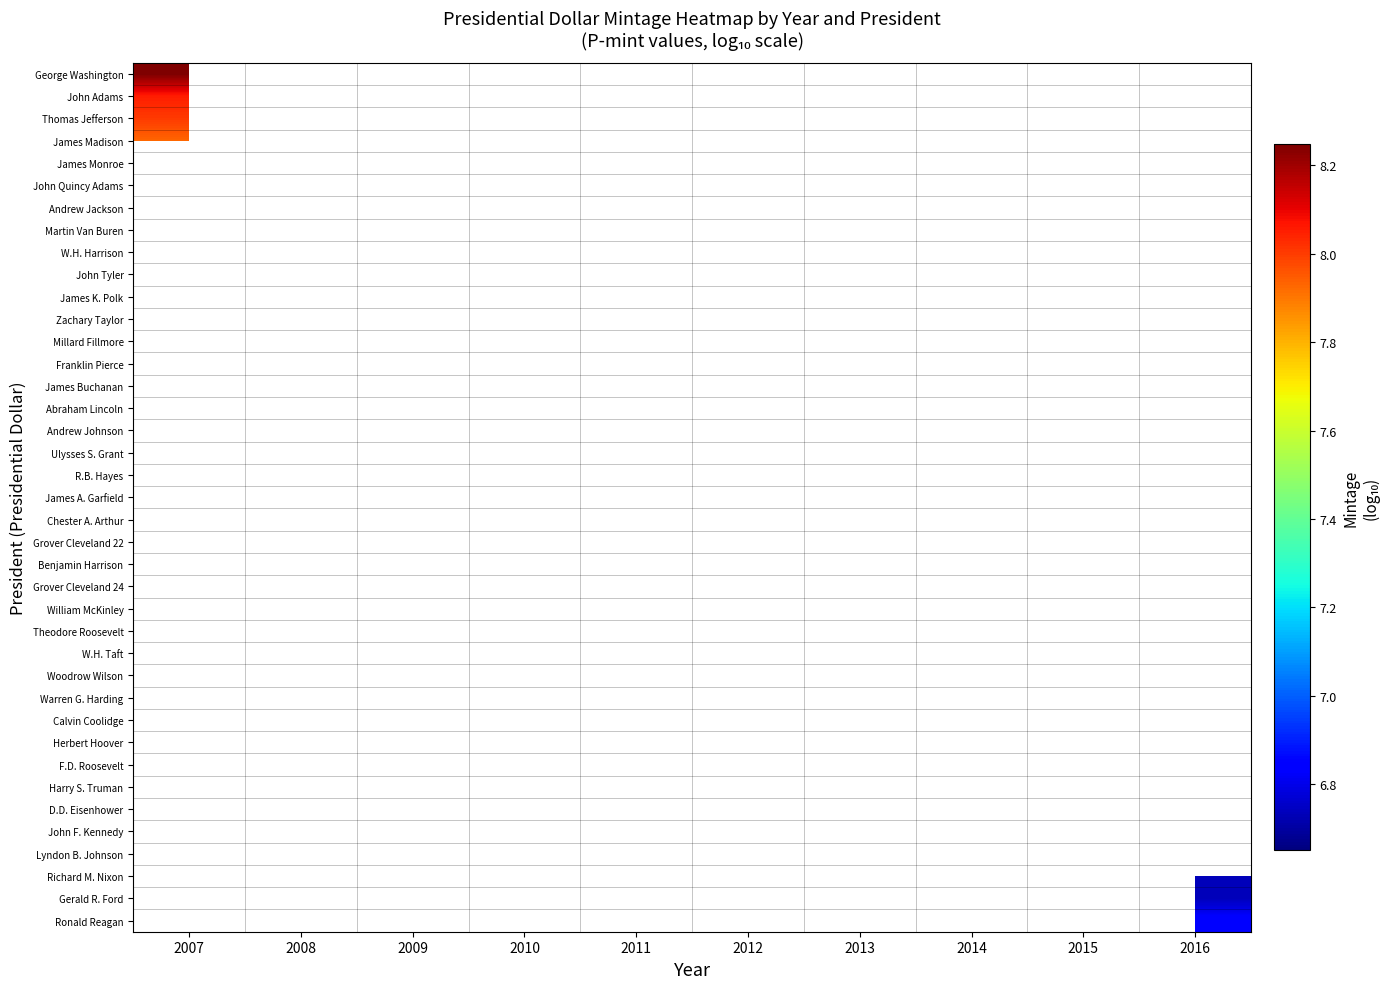

Which series has the widest spread of values?

George Washington